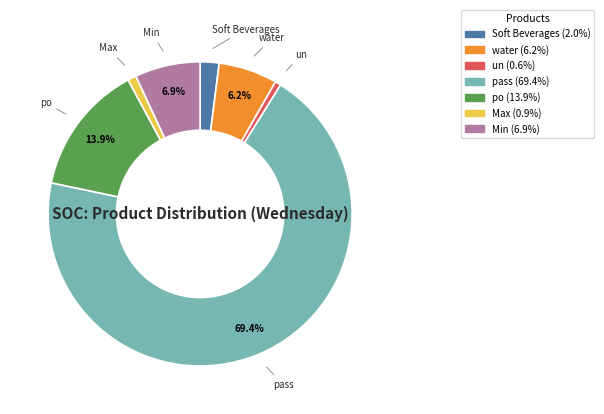

Approximately how many times larger is the value at pass compared to po?

5.0